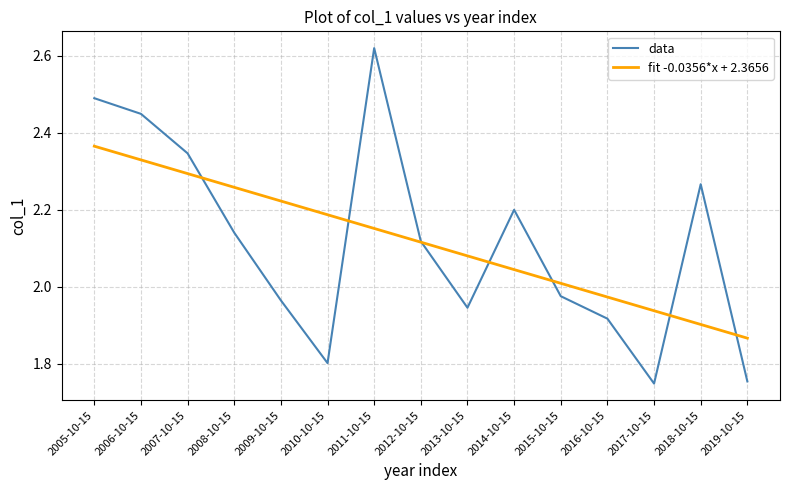

List the labels in order of fit -0.0356*x + 2.3656 value, smallest first.

2019-10-15, 2018-10-15, 2017-10-15, 2016-10-15, 2015-10-15, 2014-10-15, 2013-10-15, 2012-10-15, 2011-10-15, 2010-10-15, 2009-10-15, 2008-10-15, 2007-10-15, 2006-10-15, 2005-10-15